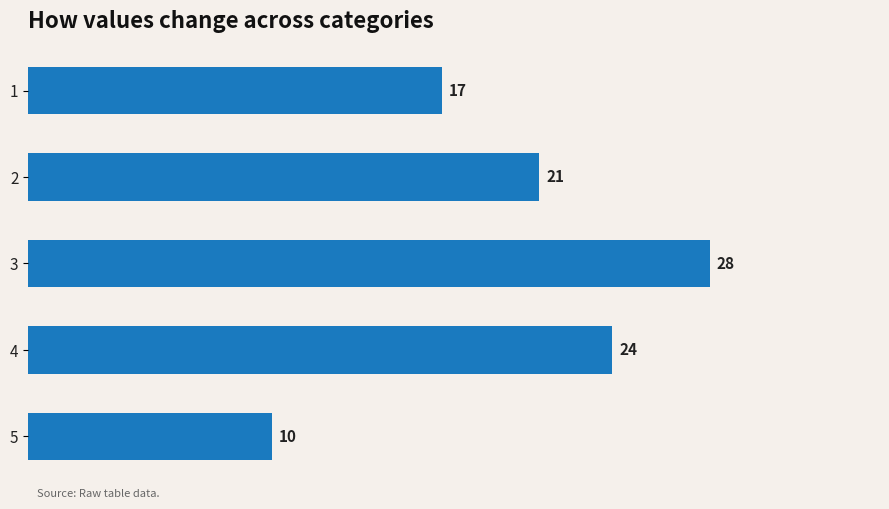

What is the average value?

20